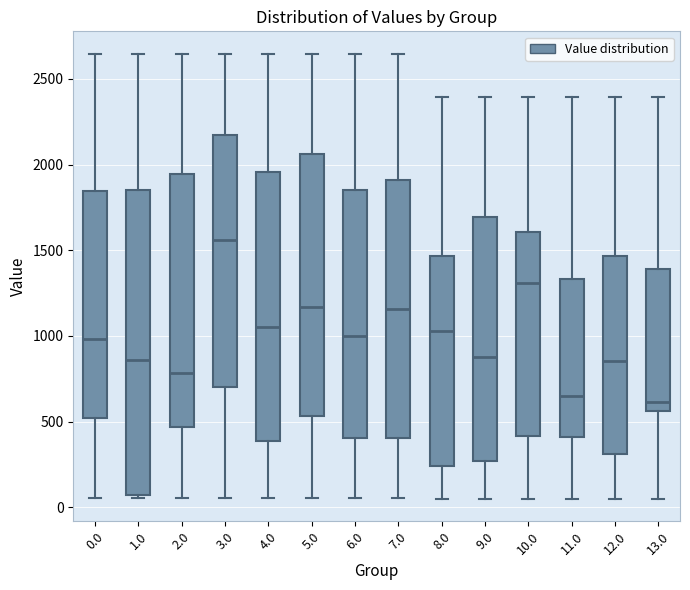

Reading left to right, transcribe this box plot: for each box, give where its median line is, the range the box spans, and where its two whiskers end, as read against the y-axis. The values are not printed on the chart, so give them approximately, as read against the axis.

0.0: median 1000, box 500 to 1850, whiskers 50 to 2650
1.0: median 850, box 50 to 1850, whiskers 50 (just below the box's lower edge) to 2650
2.0: median 800, box 450 to 1950, whiskers 50 to 2650
3.0: median 1550, box 700 to 2150, whiskers 50 to 2650
4.0: median 1050, box 400 to 1950, whiskers 50 to 2650
5.0: median 1150, box 550 to 2050, whiskers 50 to 2650
6.0: median 1000, box 400 to 1850, whiskers 50 to 2650
7.0: median 1150, box 400 to 1900, whiskers 50 to 2650
8.0: median 1050, box 250 to 1450, whiskers 50 to 2400
9.0: median 900, box 250 to 1700, whiskers 50 to 2400
10.0: median 1300, box 400 to 1600, whiskers 50 to 2400
11.0: median 650, box 400 to 1350, whiskers 50 to 2400
12.0: median 850, box 300 to 1450, whiskers 50 to 2400
13.0: median 600, box 550 to 1400, whiskers 50 to 2400